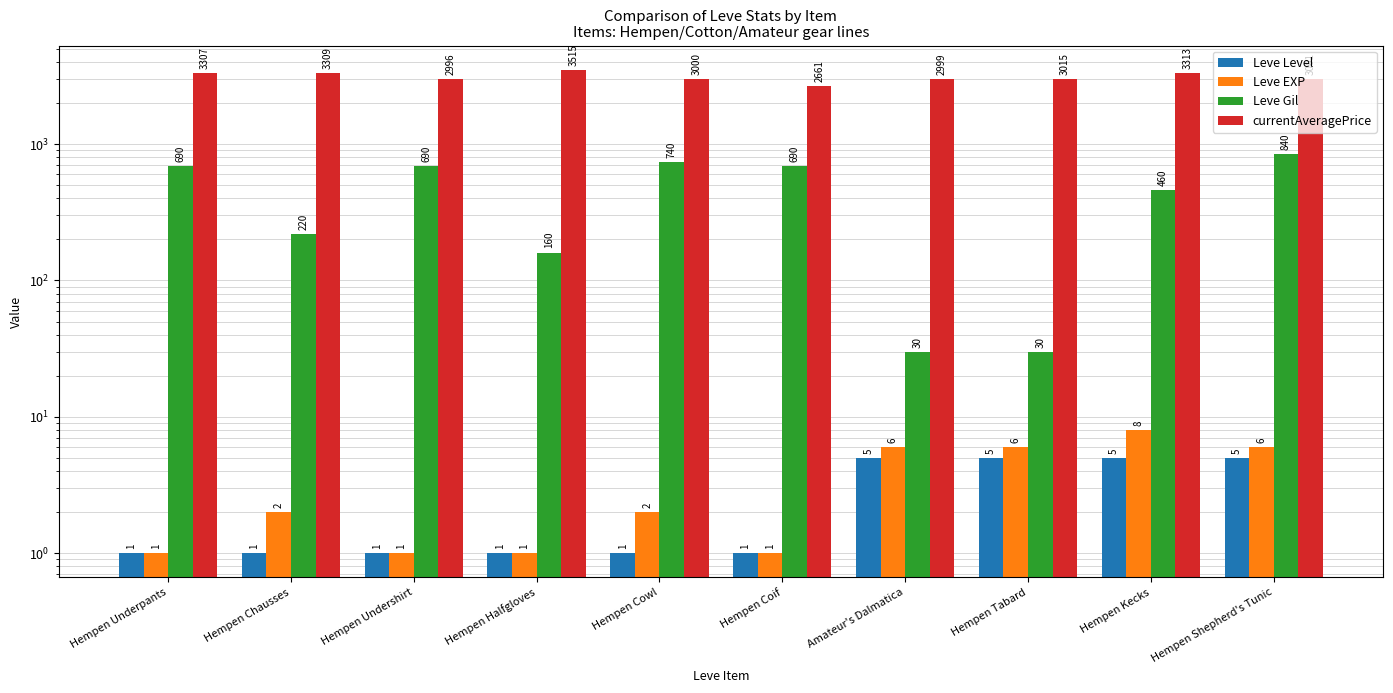

Reading right to left, transcribe all the data shown in this chart.

Leve Level: 5	5	5	5	1	1	1	1	1	1
Leve EXP: 6	8	6	6	1	2	1	1	2	1
Leve Gil: 840	460	30	30	690	740	160	690	220	690
currentAveragePrice: 3001	3313	3015	2999	2661	3000	3515	2996	3309	3307